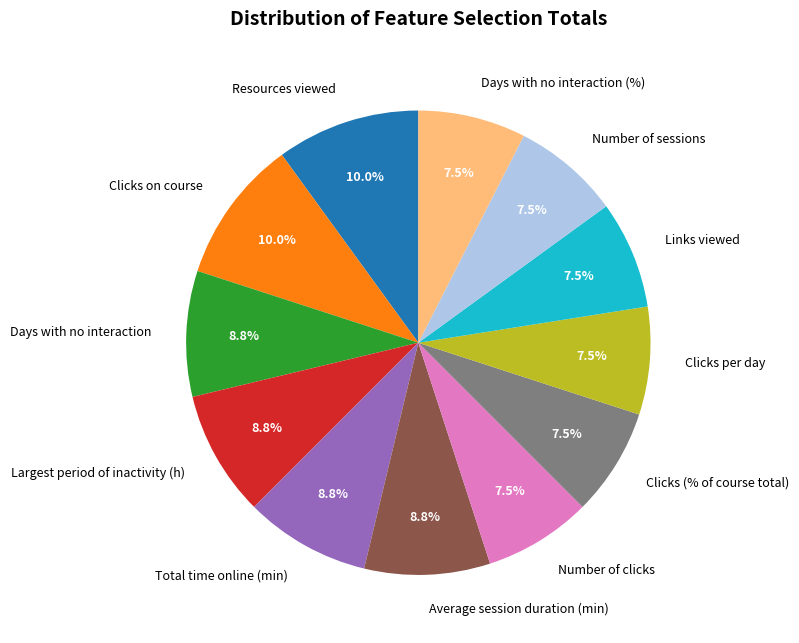

Does any single category account for the majority?

No